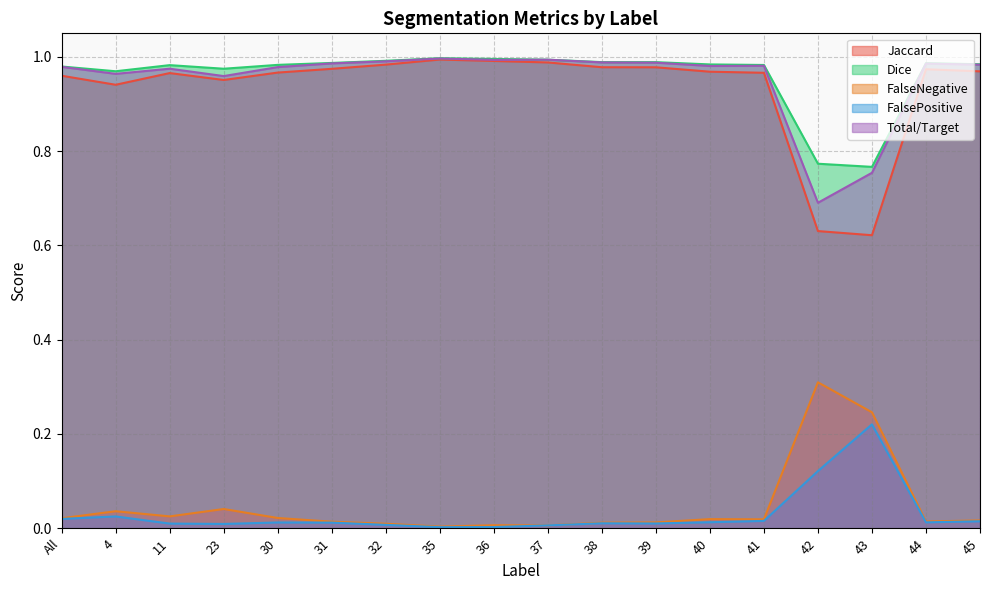

Rank the series by their maximum value, from lowest to highest.

FalsePositive, FalseNegative, Jaccard, Total/Target, Dice